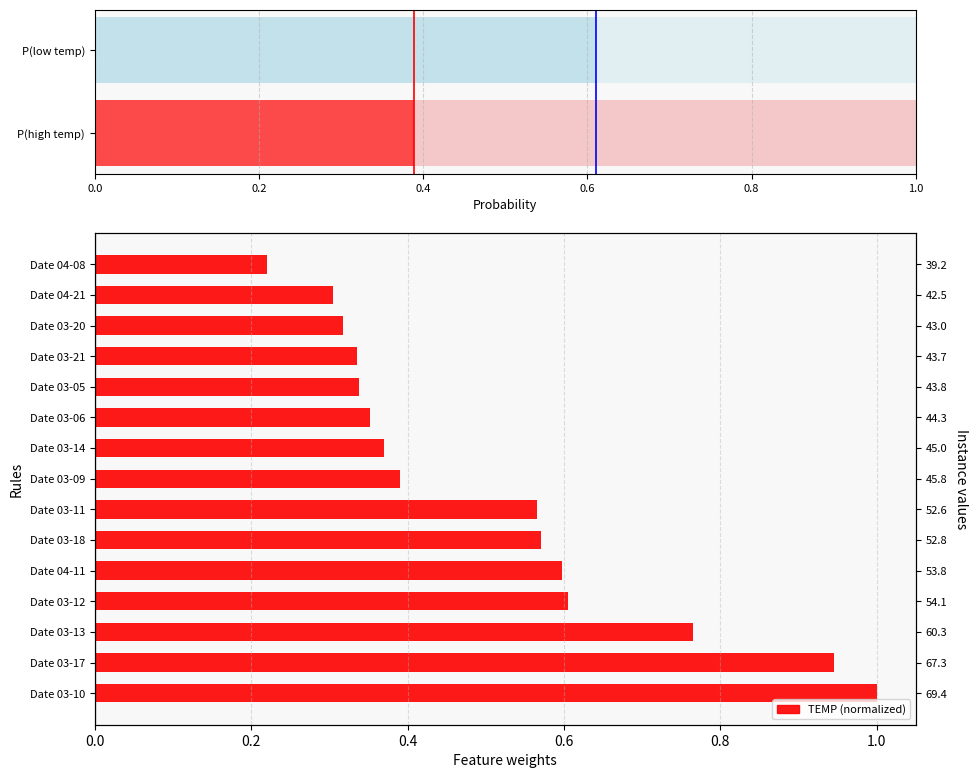

What is the maximum value shown in the chart?

1.0